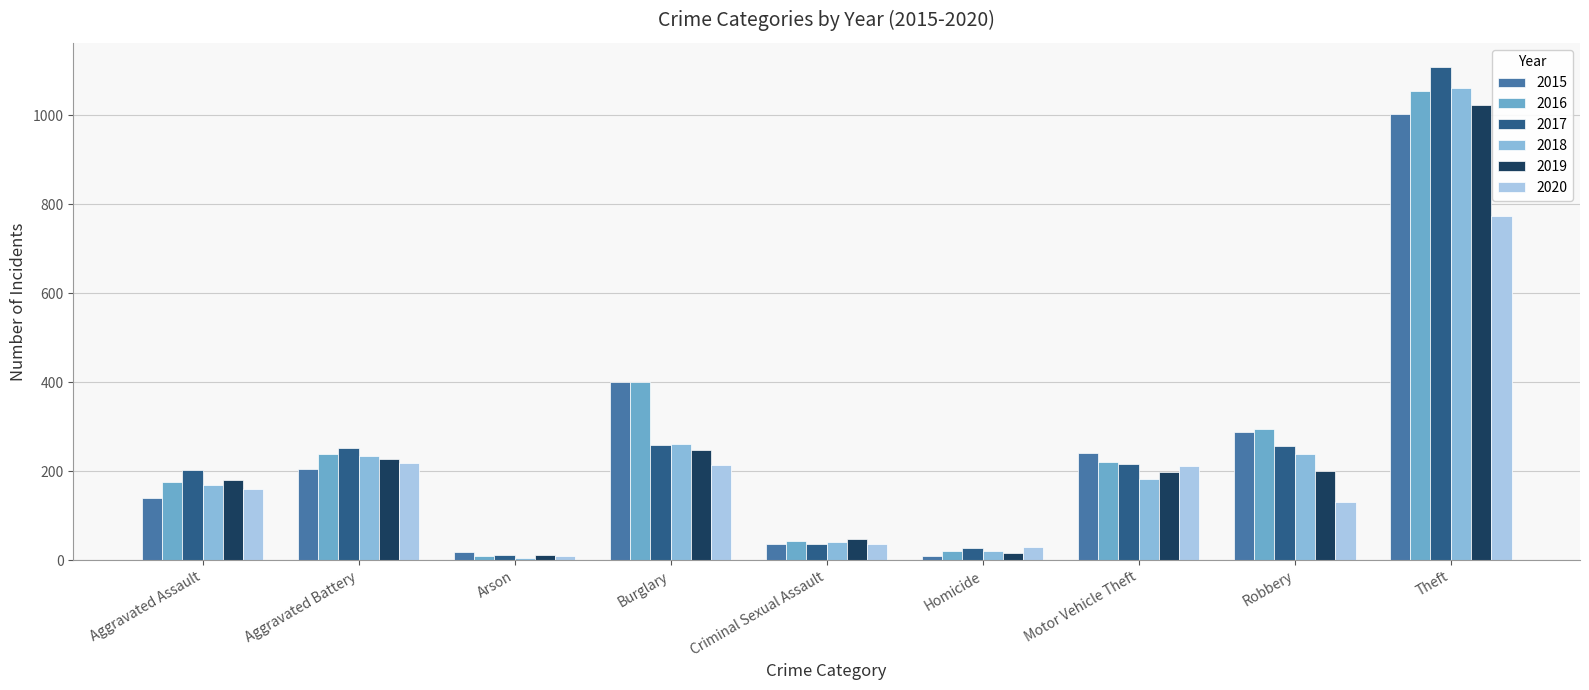

True or false: 2020 has a value of 29 at Homicide.

True